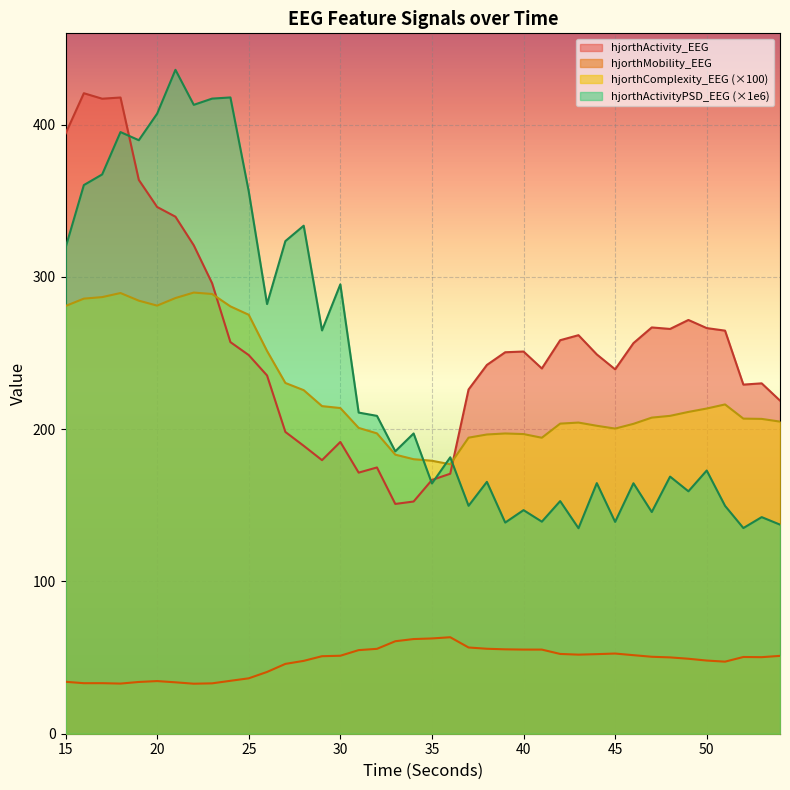

What is the sum of the hjorthMobility_EEG values at 47 and 37?

107.2